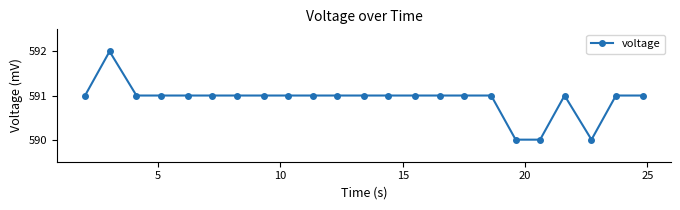

How many lines are shown in the chart?

1